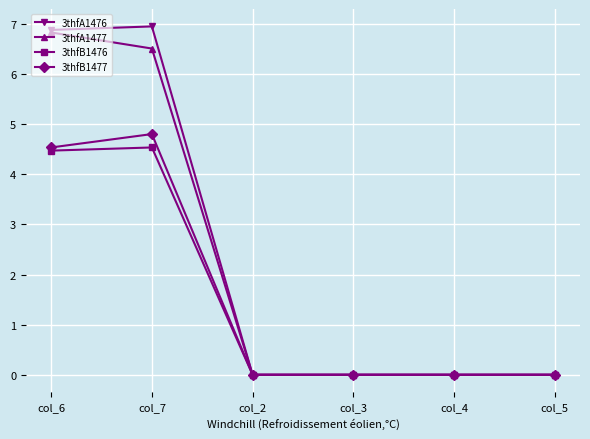

Where is the first local maximum for 3thfB1477?

col_7